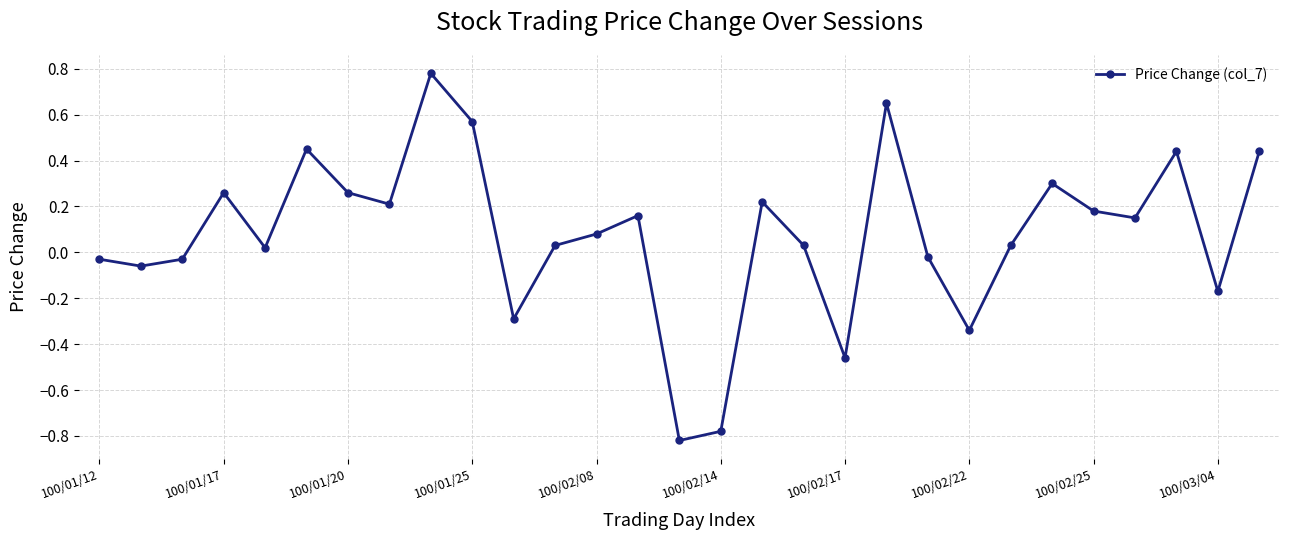

How many lines are shown in the chart?

1